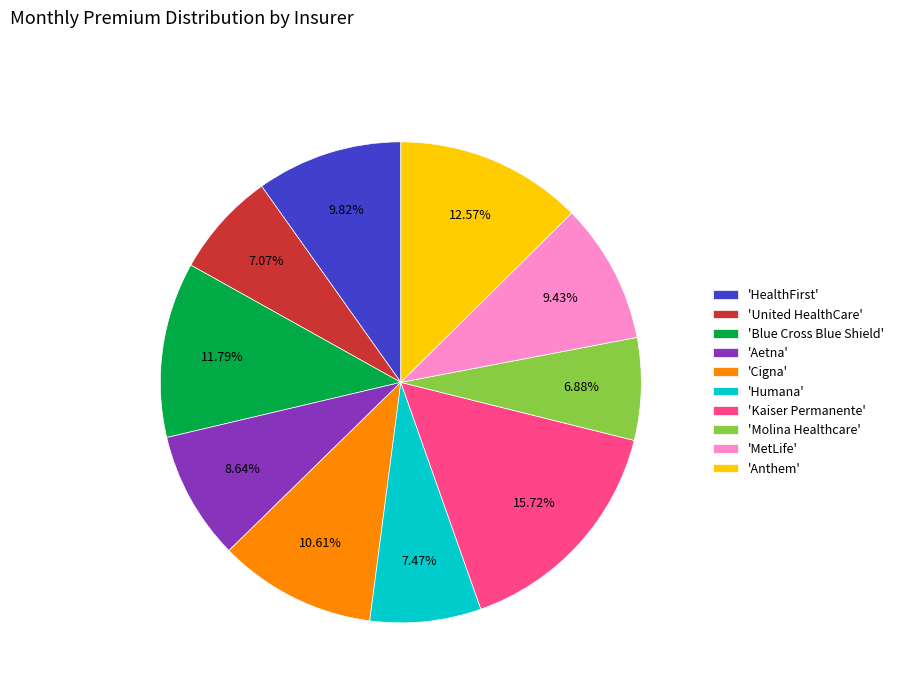

Is the sum of 'MetLife' and 'Humana' greater than half?

No